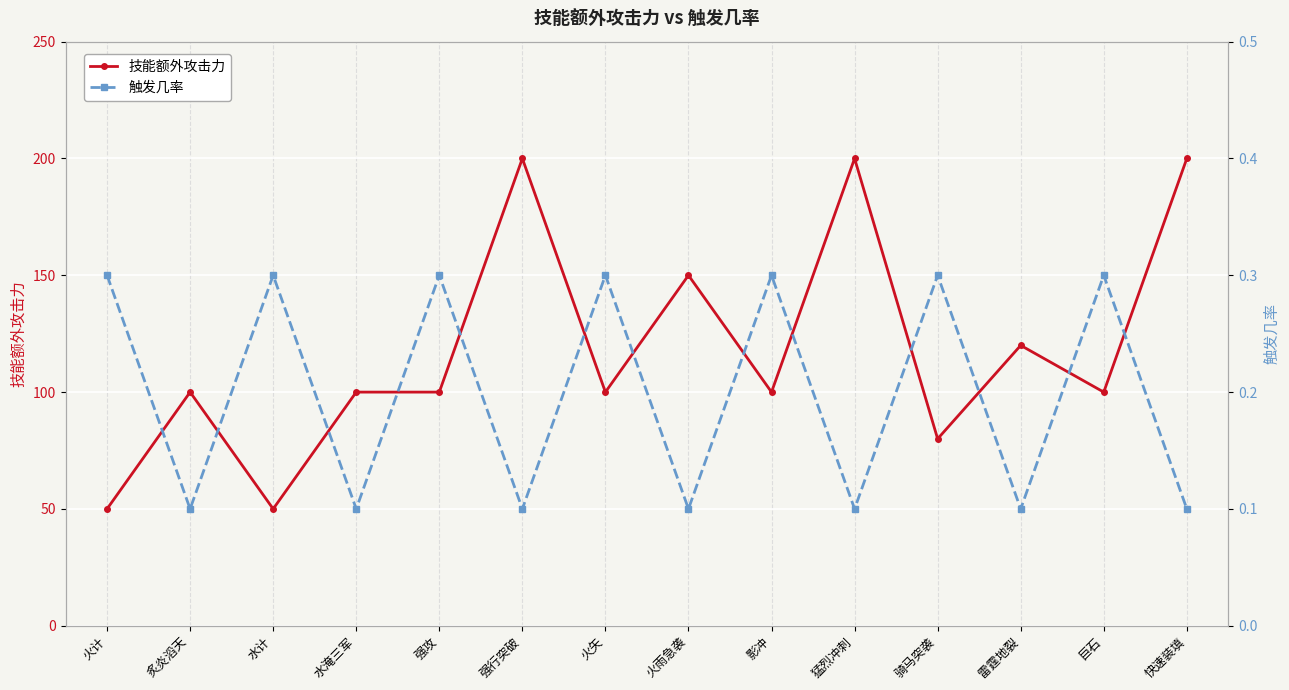

Which series has the largest range (max minus min)?

技能额外攻击力